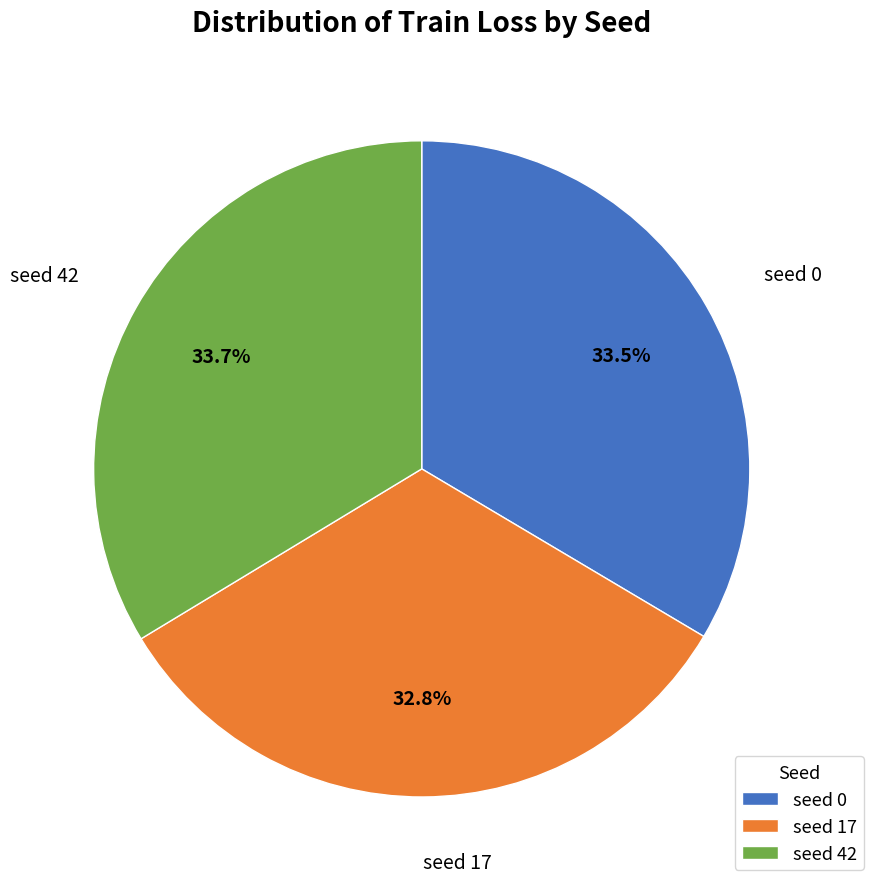

What is the total percentage of seed 0 and seed 42?

67.2%